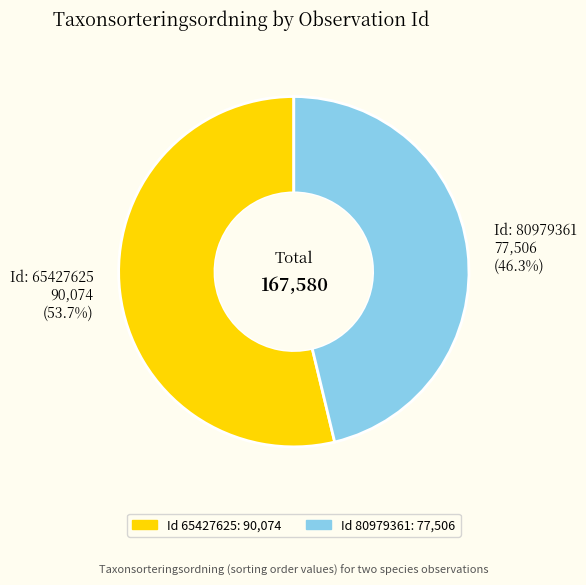

How many slices are in this pie chart?

2